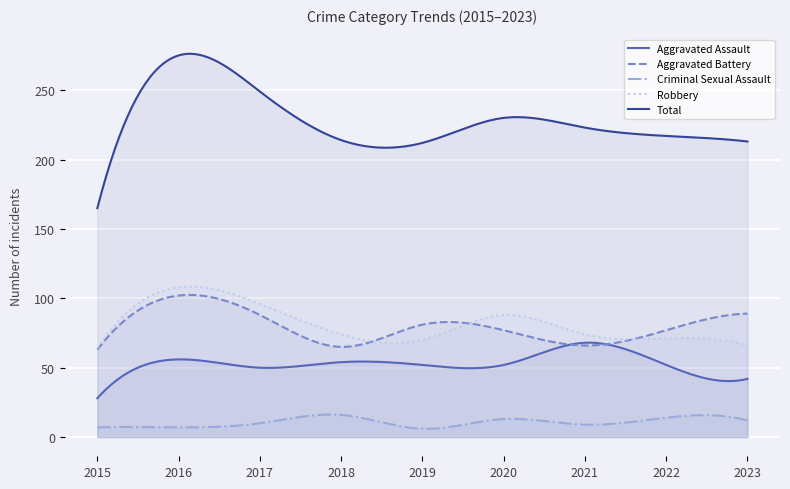

At 2023, list the series in order from largest to smallest.

Total, Aggravated Battery, Robbery, Aggravated Assault, Criminal Sexual Assault